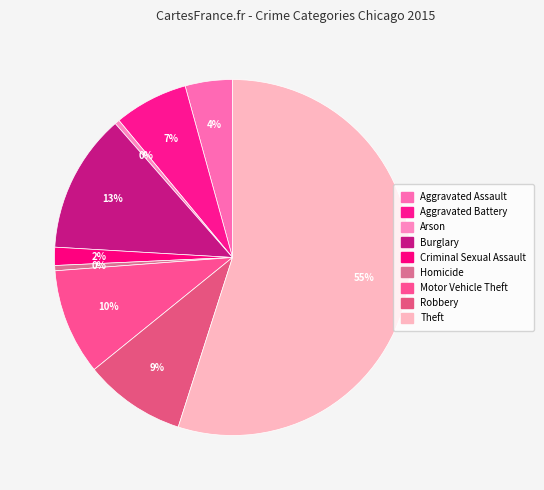

How many segments does this pie chart have?

9